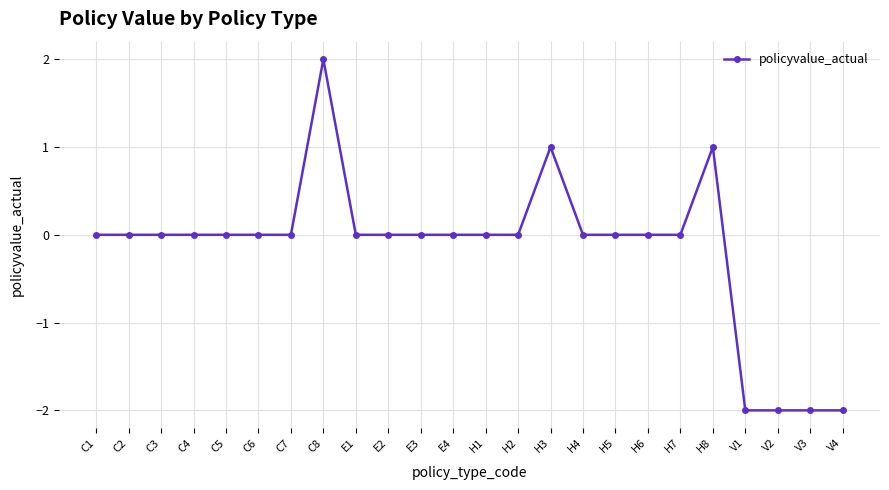

The chart shows a value of -1 at C6. True or false?

False